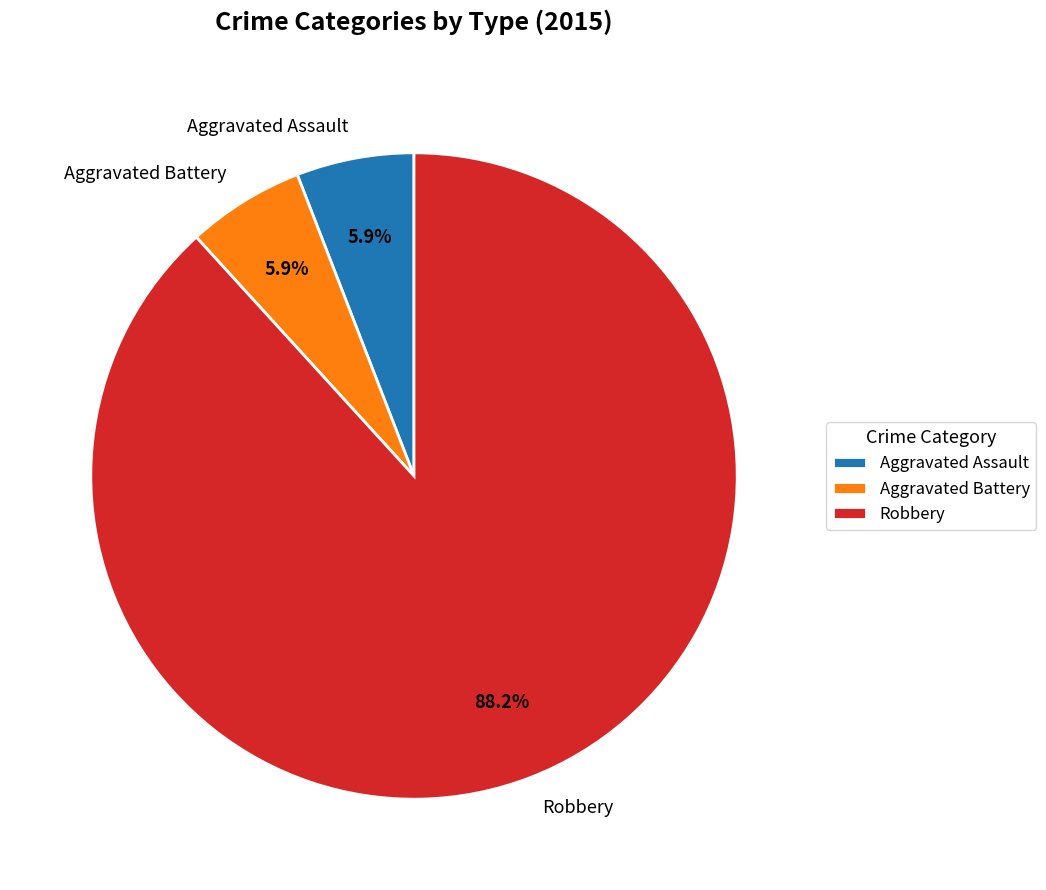

Does Aggravated Battery represent more than half of the total?

No